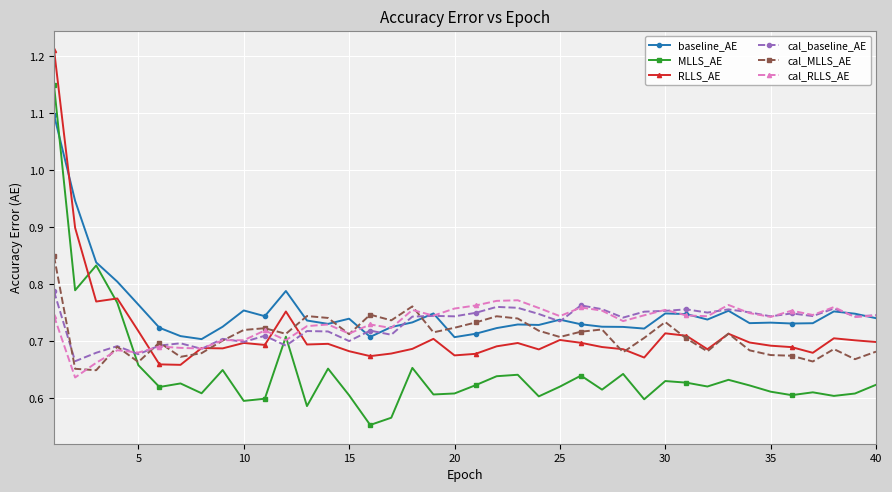

Which series ends up on top after the final intersection of MLLS_AE and cal_RLLS_AE?

cal_RLLS_AE